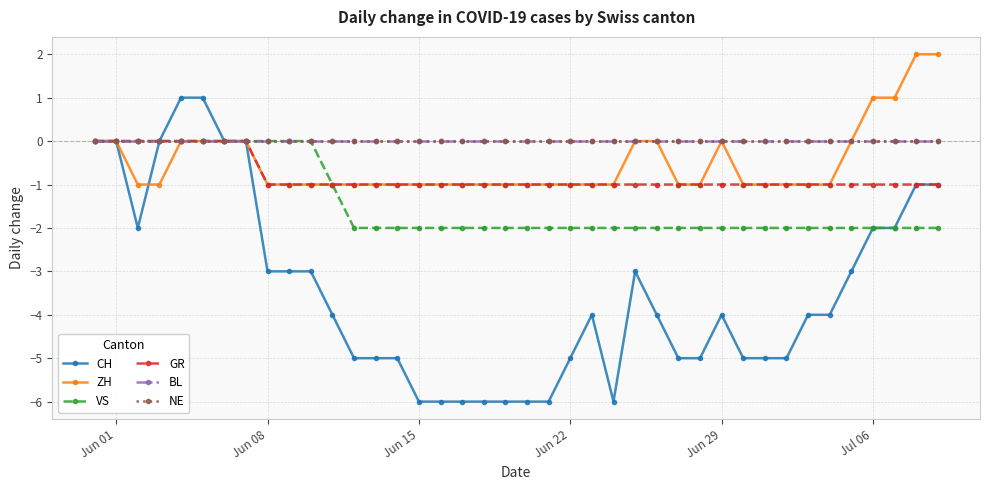

Where is ZH nearest to the value 0?

Jun 01